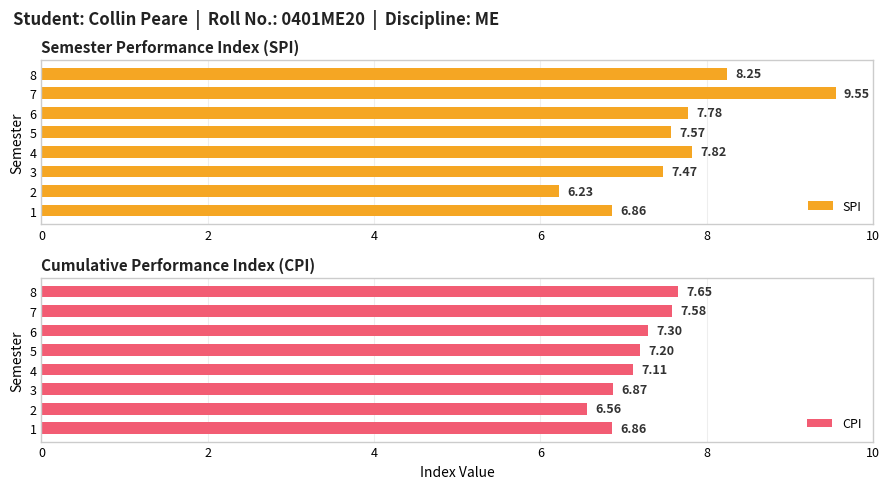

What are all the series names shown in the legend?

SPI, CPI